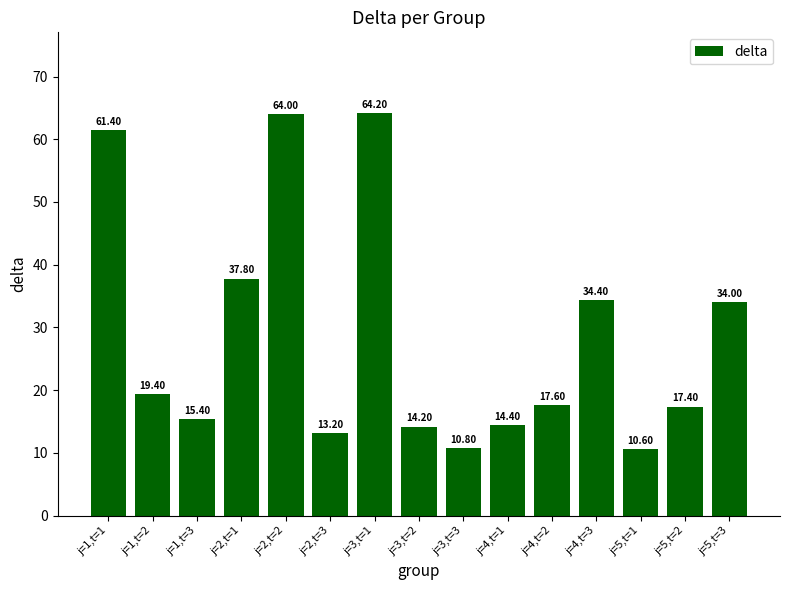

What is the difference between the second highest and minimum values?

53.4